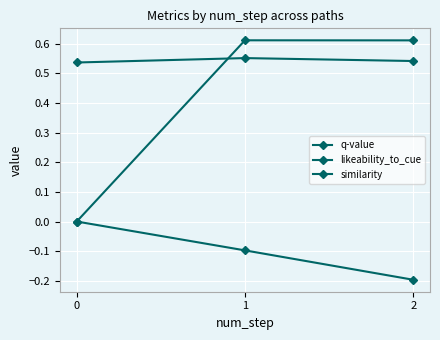

True or false: likeability_to_cue has a value of 0.2 at 2.

False